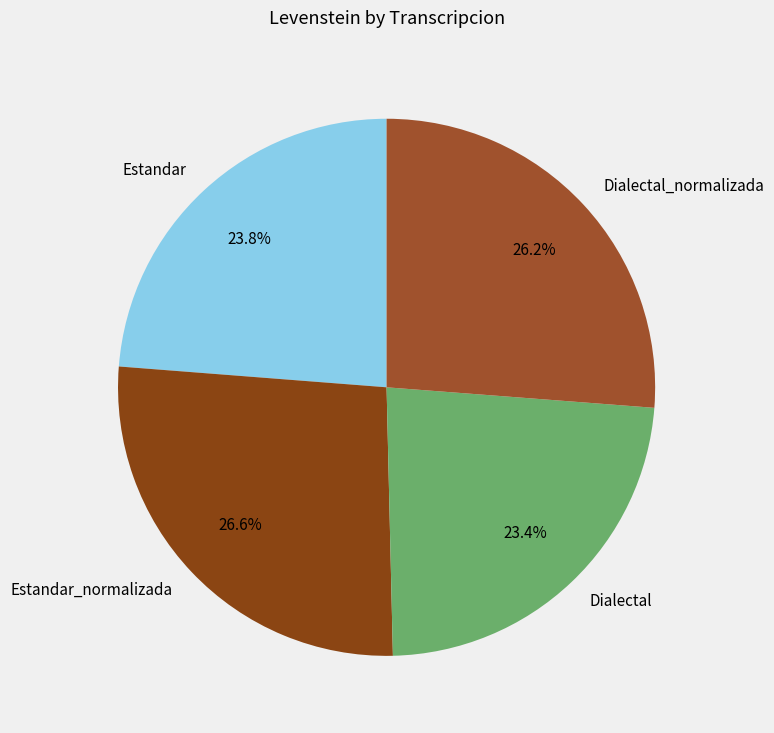

Does Dialectal account for over 50% of the chart?

No